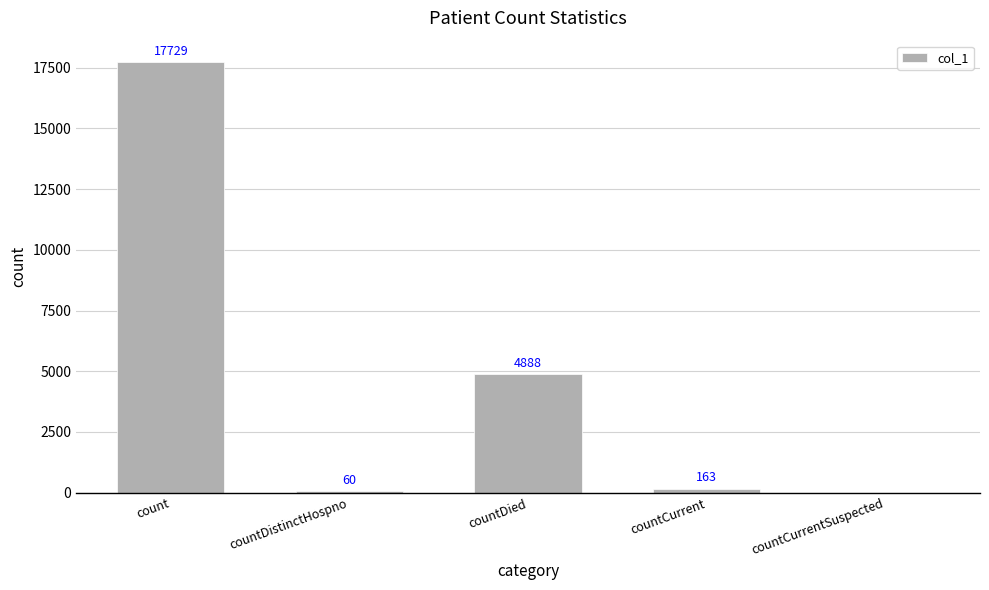

What is the change in value from countDistinctHospno to countCurrentSuspected?

-60